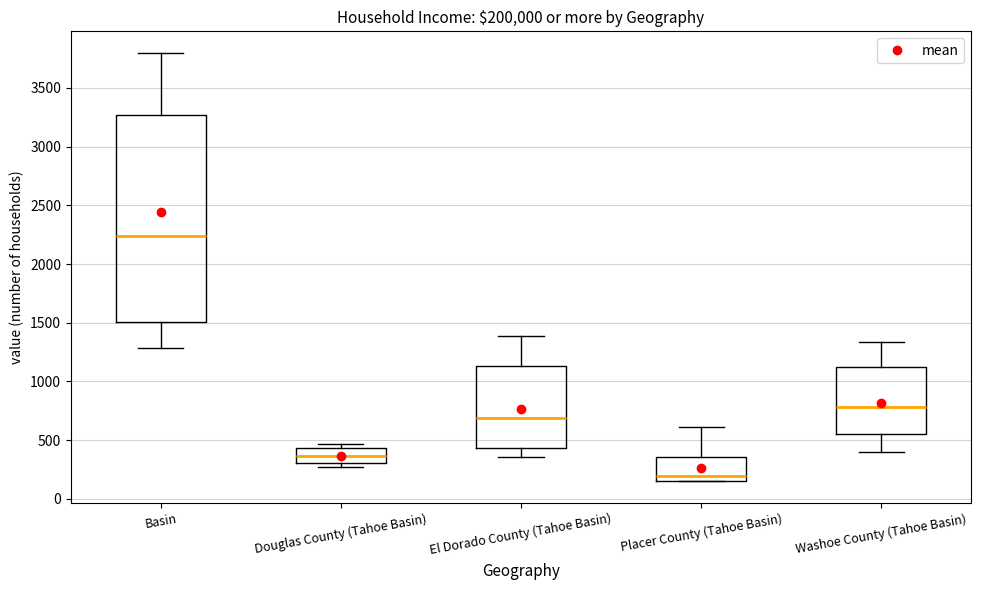

Comparing the boxes themselves (not the whiskers), which one is the tallest?

Basin